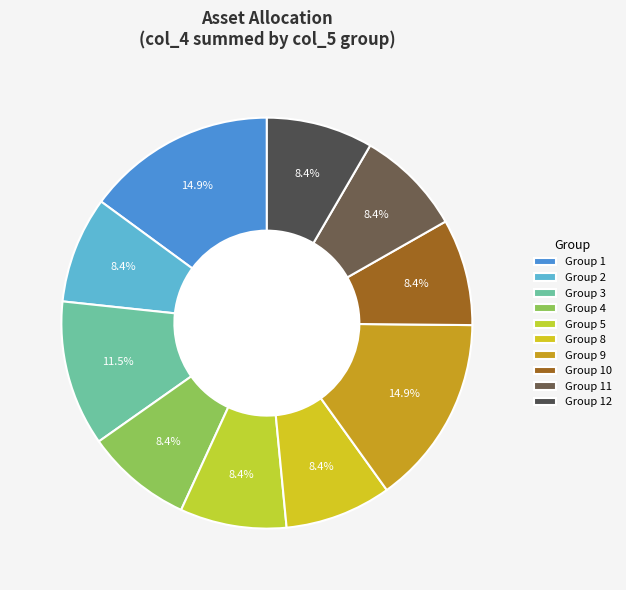

How many segments does this pie chart have?

10